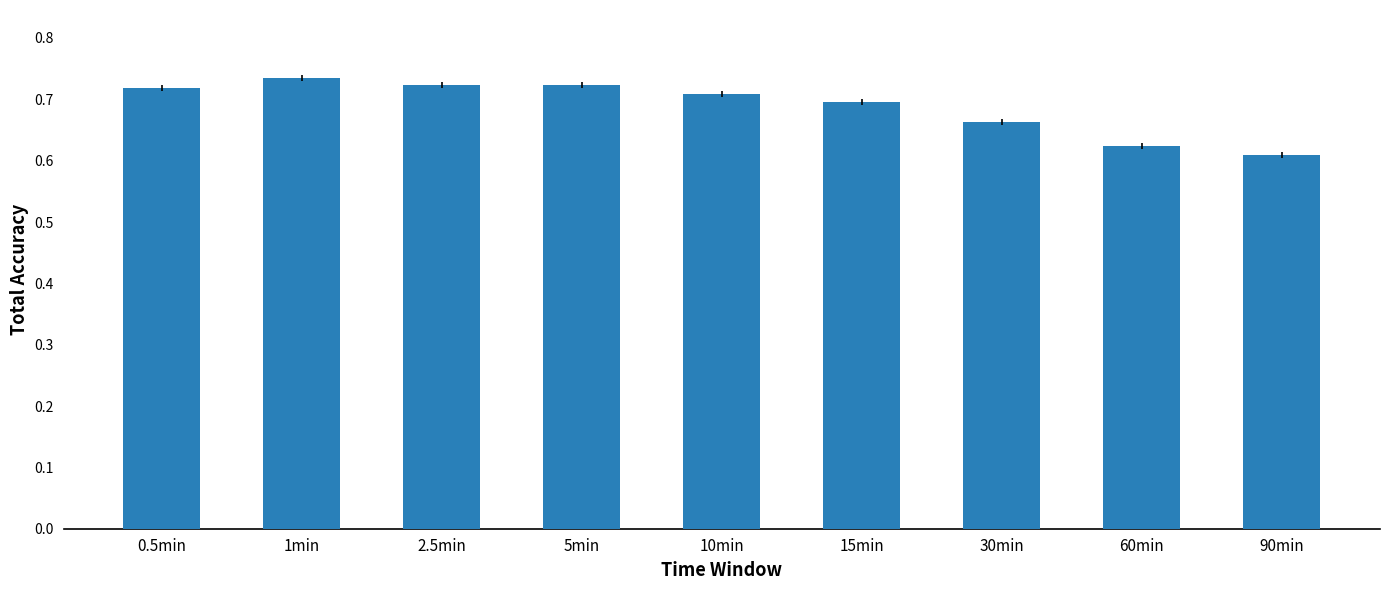

What position from the left is 2.5min?

3